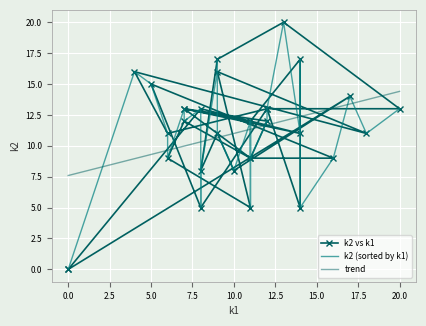

What is the minimum value for trend?

7.6